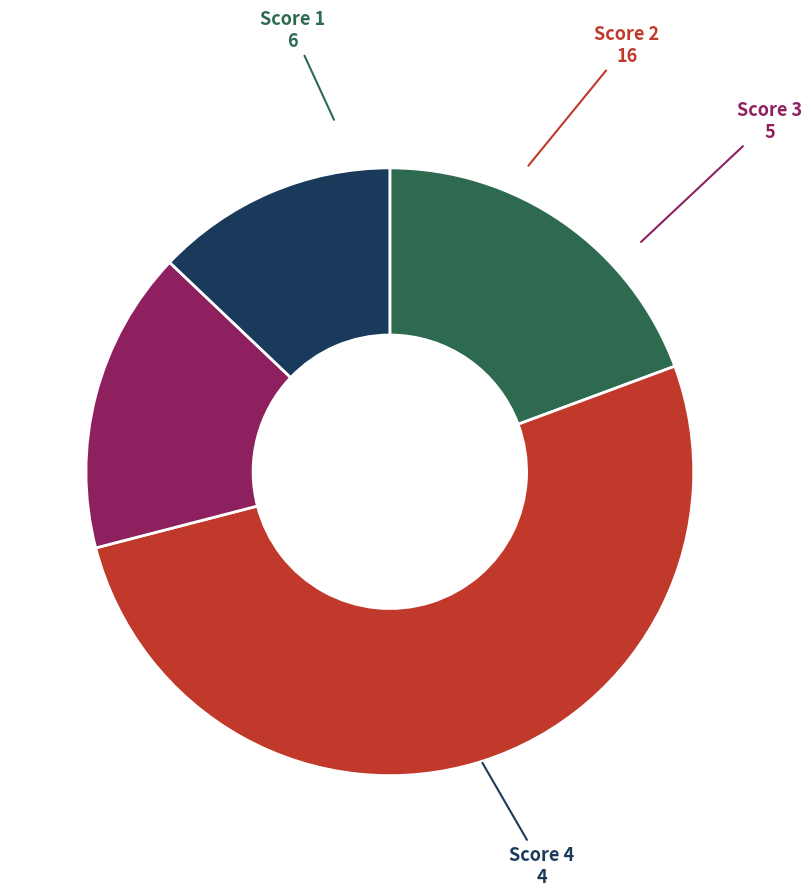

True or false: Score 1 accounts for 19% of the total.

True